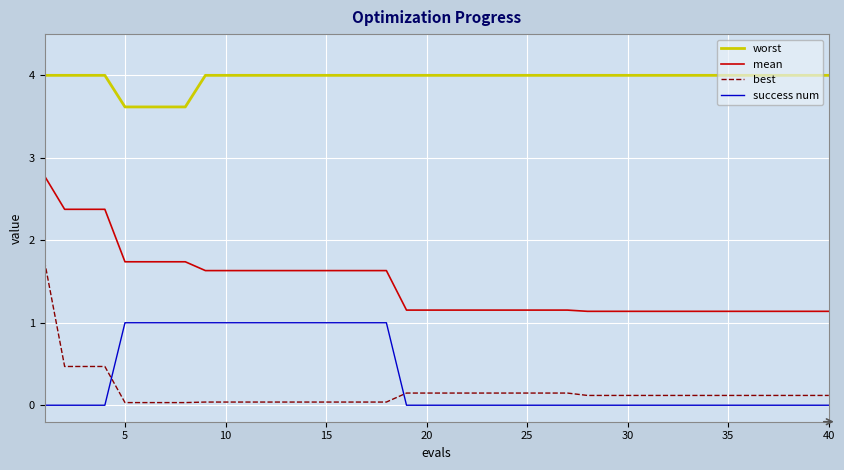

True or false: worst and best intersect in this chart.

False